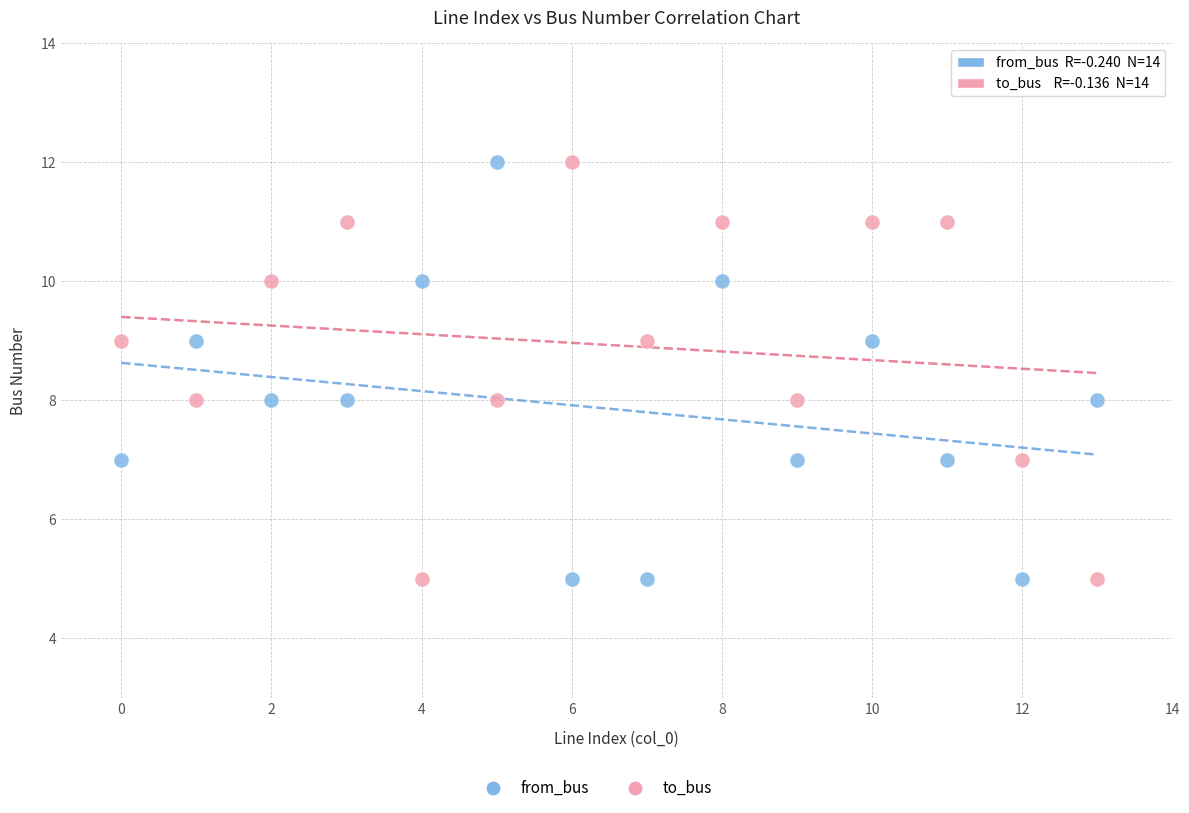

Across all data points, what is the range of Y values (max minus min)?

7